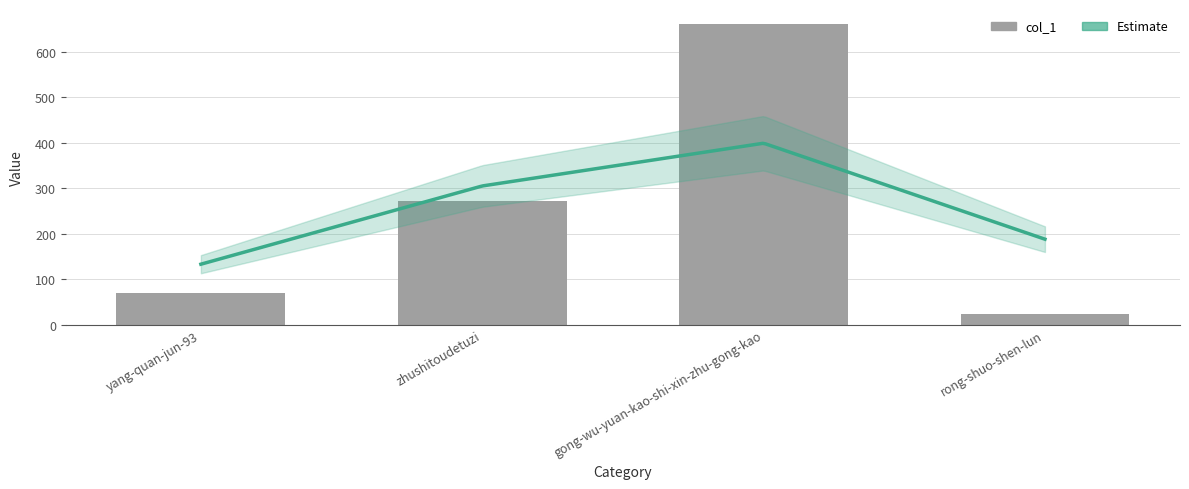

What is the value of the 4th bar from the left?

23